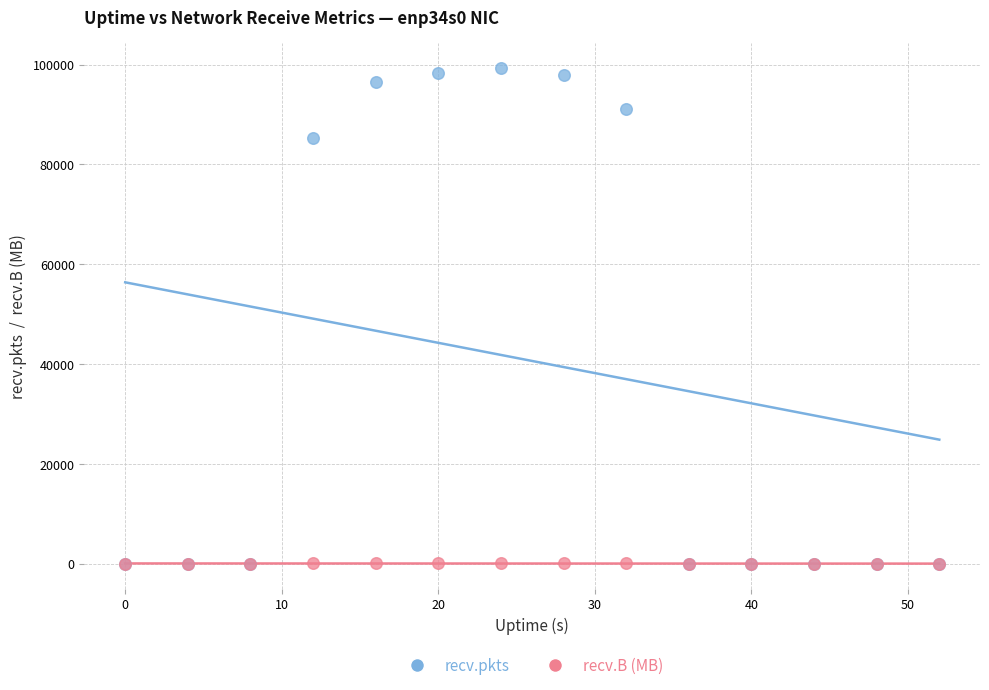

Across all series, what Y value is closest to 49710?

85401.0